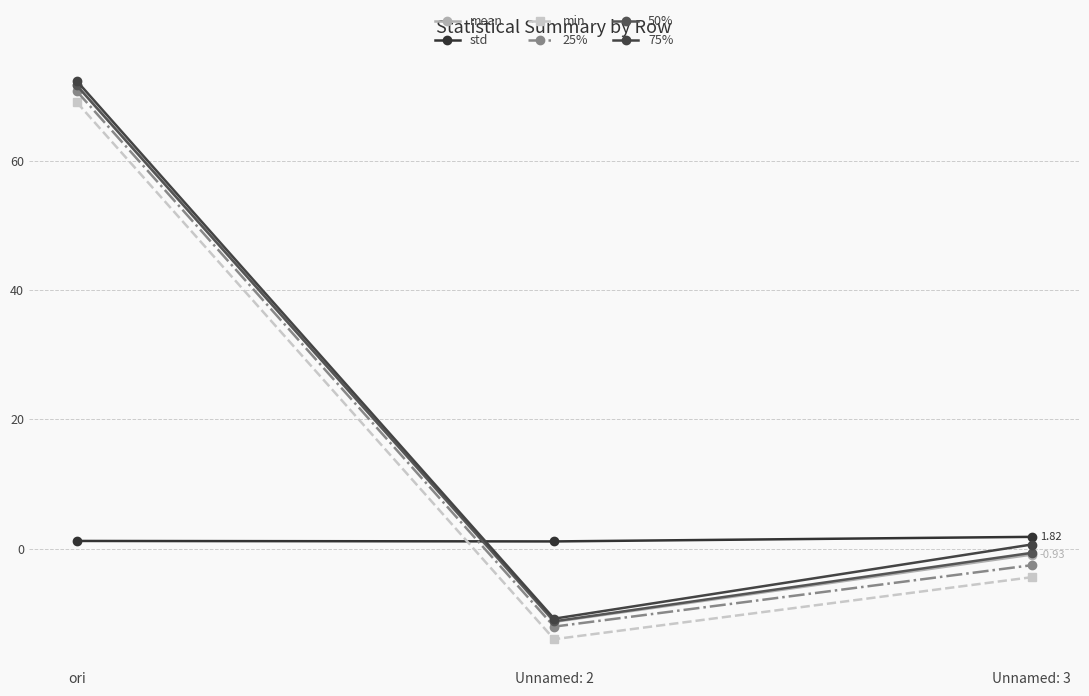

Rank the categories by min value from highest to lowest.

ori, Unnamed: 3, Unnamed: 2